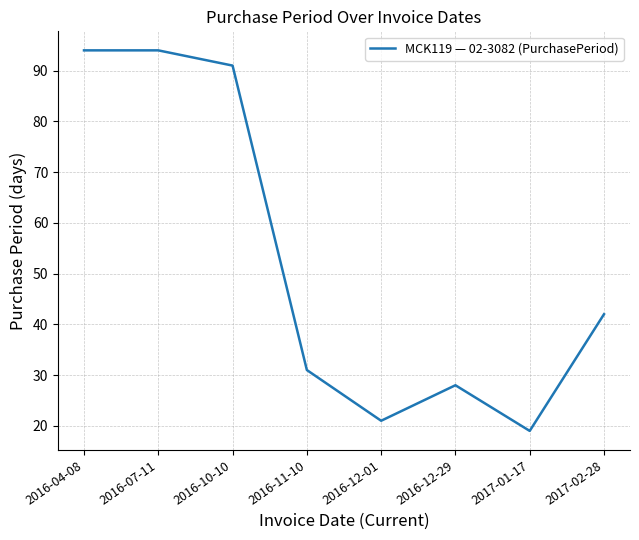

Is it true that the value at 2016-07-11 is 94?

True